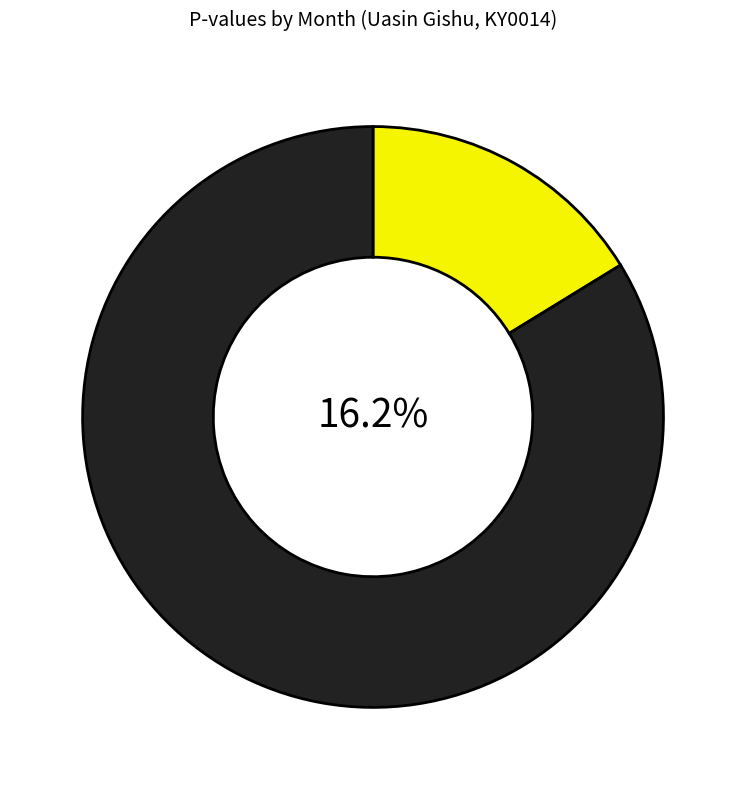

The 4 slice represents 23% of the pie. True or false?

False